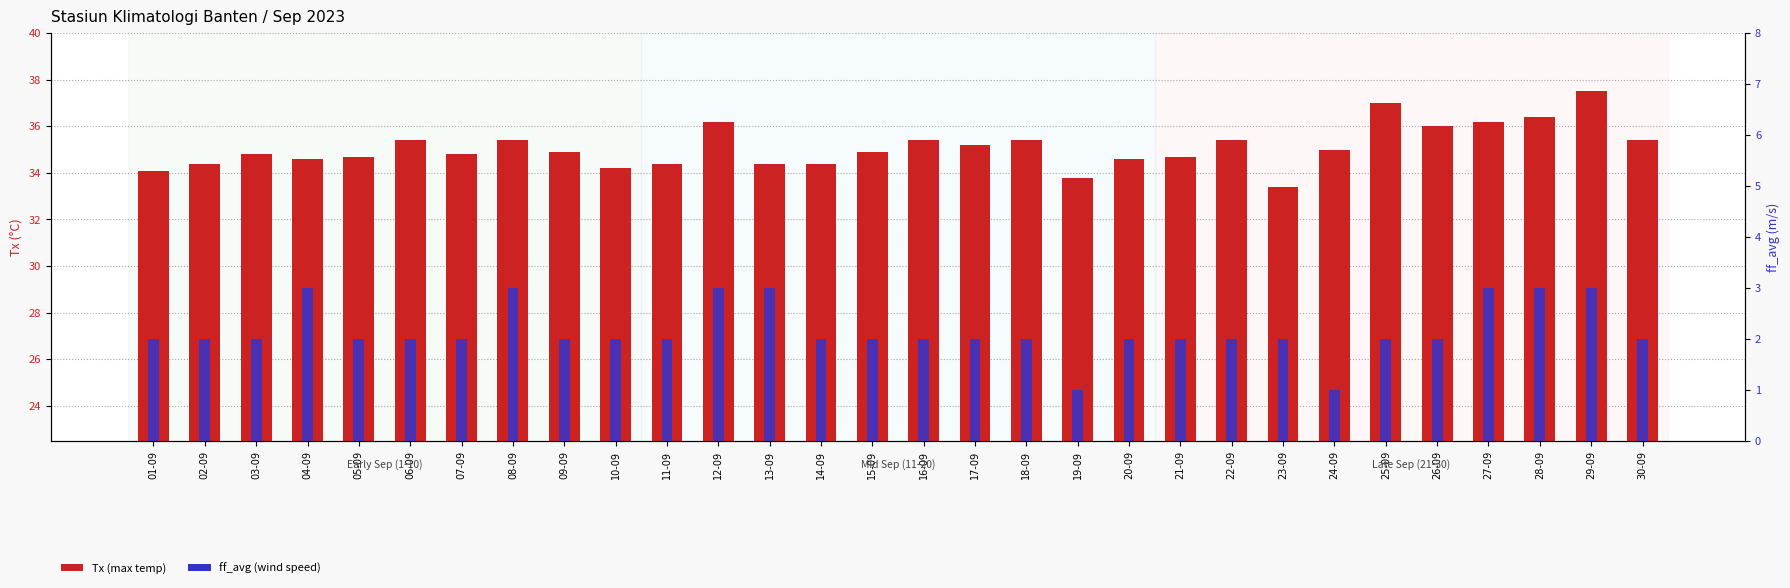

How many groups of bars are there?

30